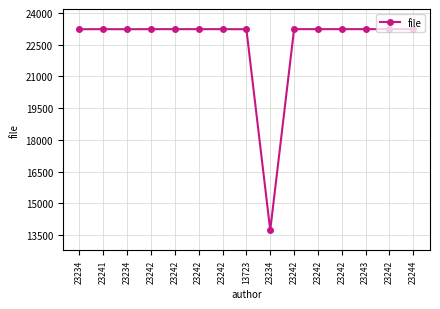

What is the sum of the values at 23242 and 23243?

46480